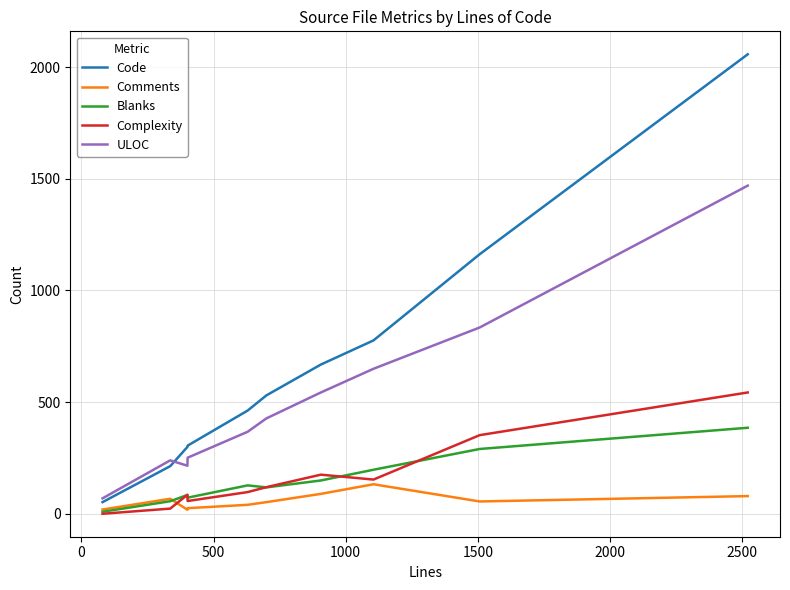

What is the highest value of the Comments series?

132